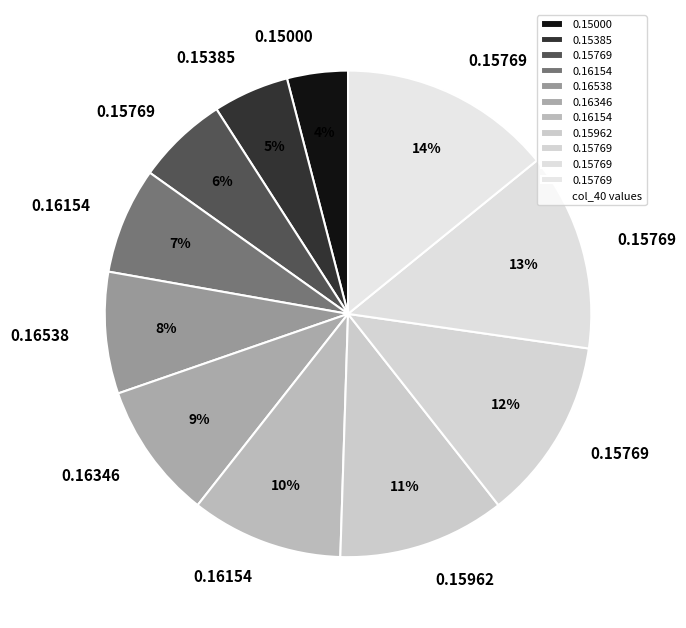

How many slices are in this pie chart?

11